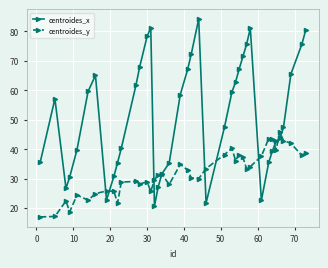

What is the lowest value of the centroides_y series?

17.0